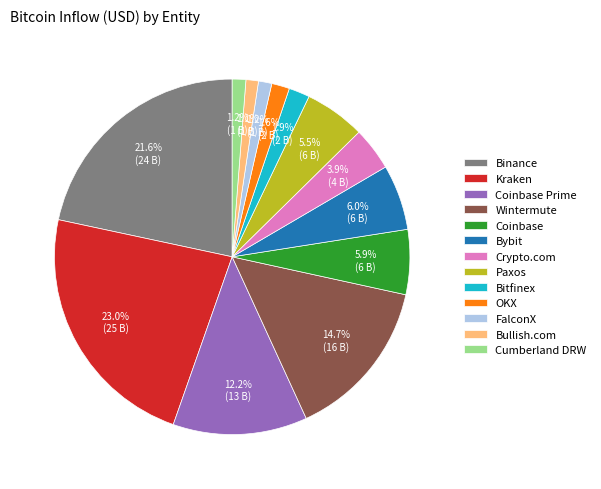

How many segments does this pie chart have?

13